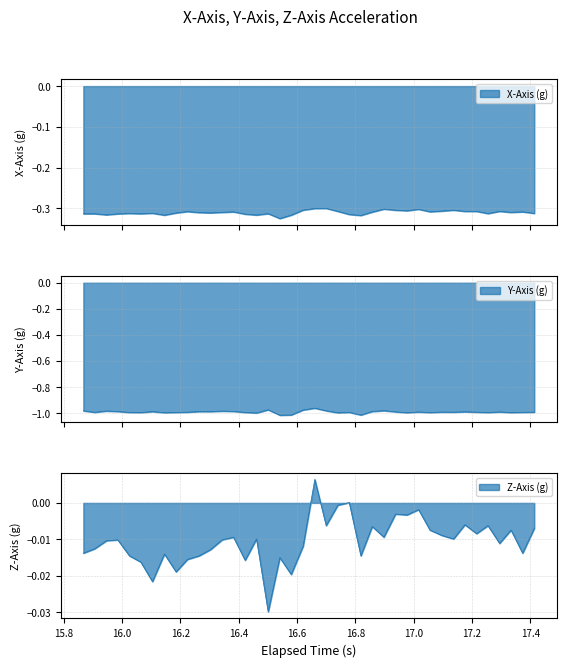

Which series has the widest spread of values?

Y-Axis (g)